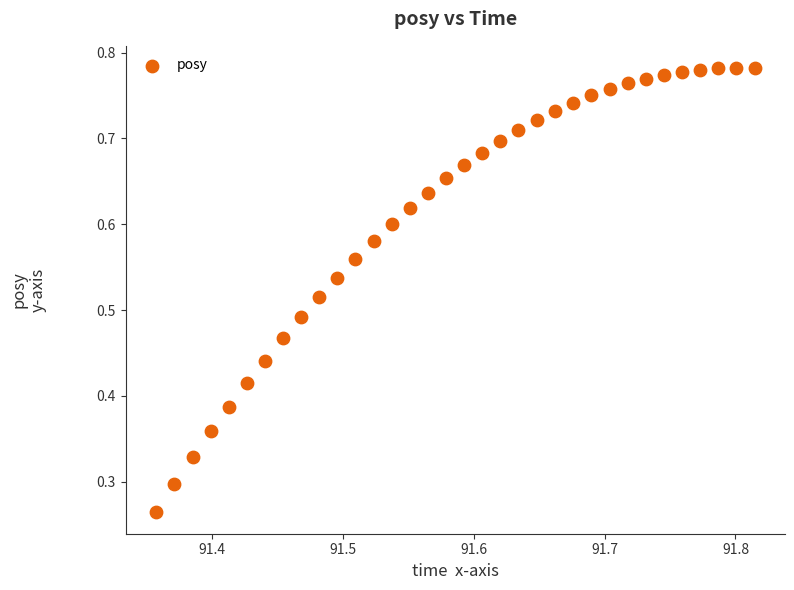

How many points are shown in the scatter plot?

34